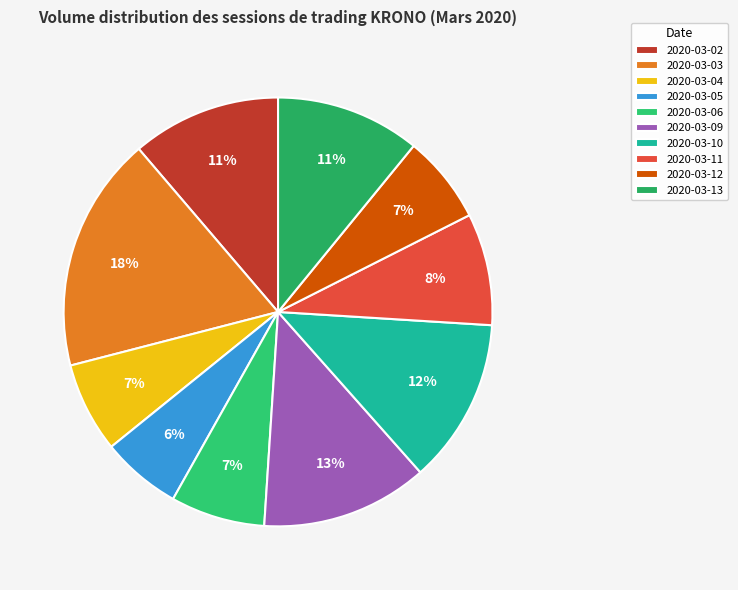

To the nearest percent, what is the difference between the 2020-03-02 and 2020-03-04 slice percentages?

4%